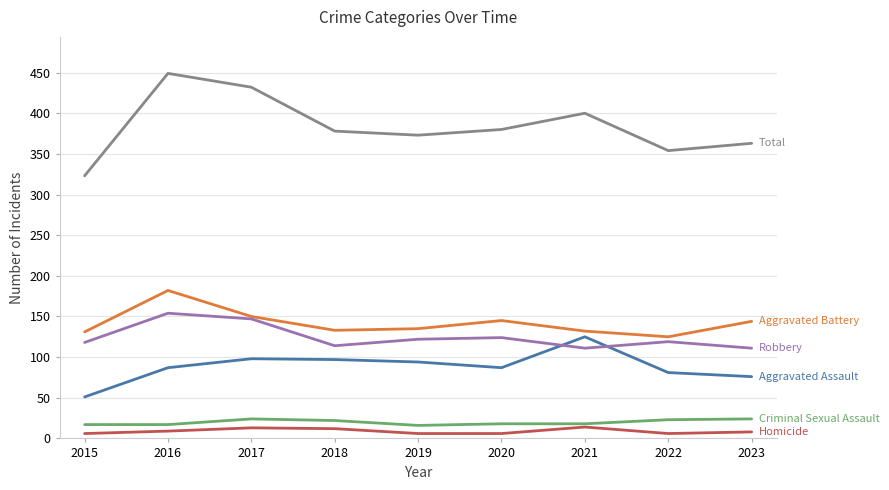

What is the total value across all series at 2021?

800